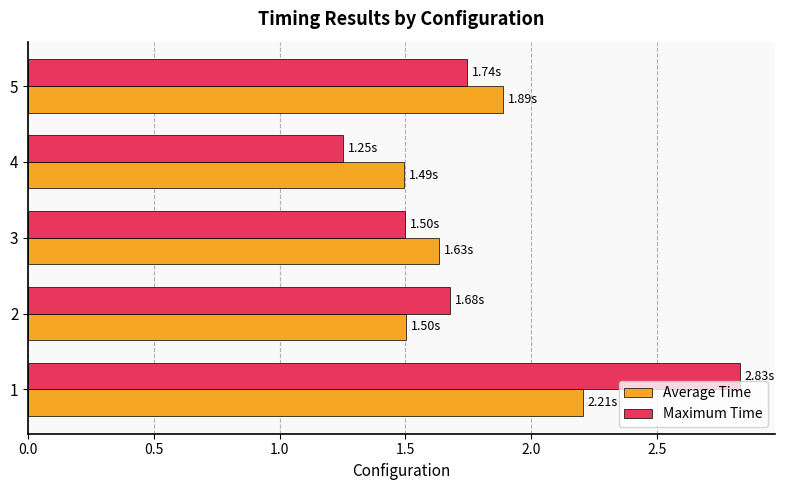

Count the Maximum Time values in the range 1 to 2.

4